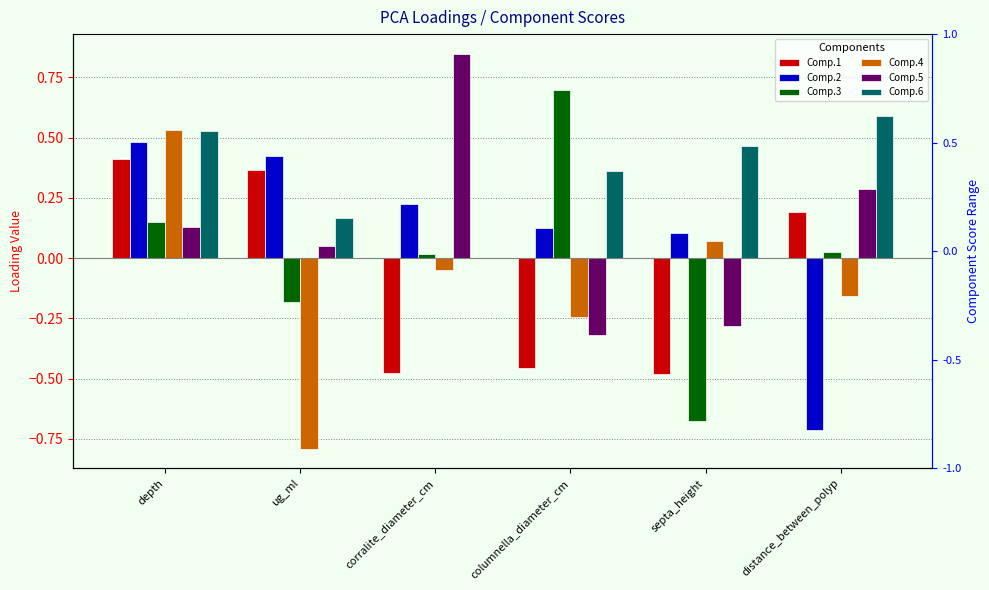

Rank the categories by Comp.4 value from lowest to highest.

ug_ml, columnella_diameter_cm, distance_between_polyp, corralite_diameter_cm, septa_height, depth